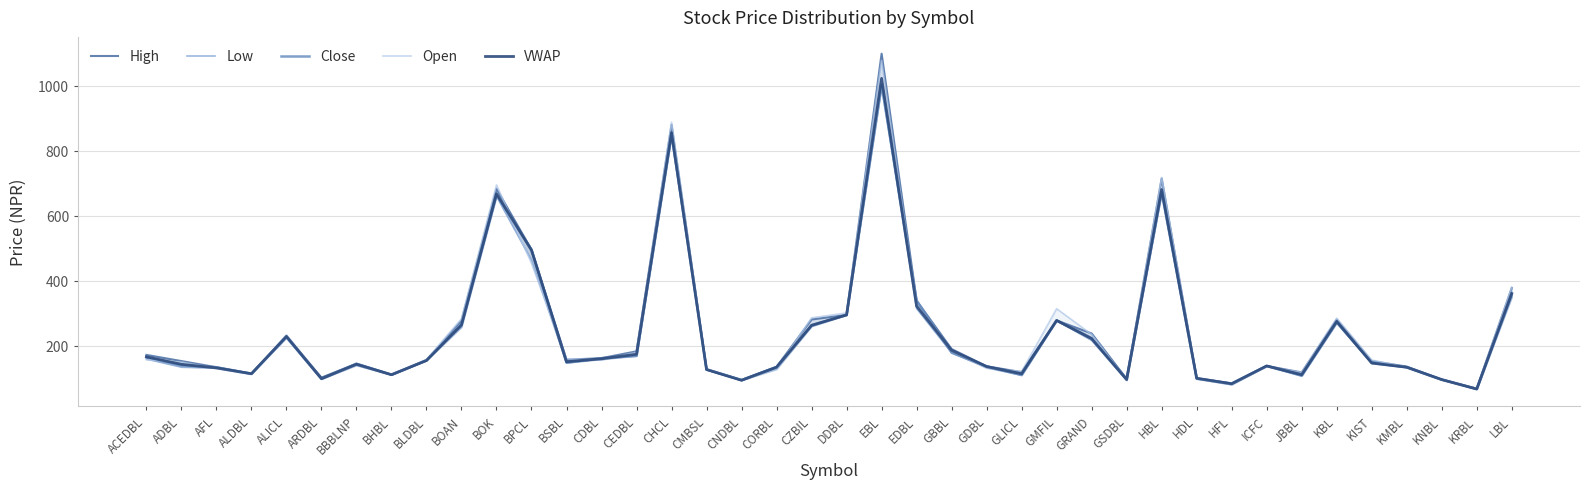

How many interior local peaks does the Close series have?

9